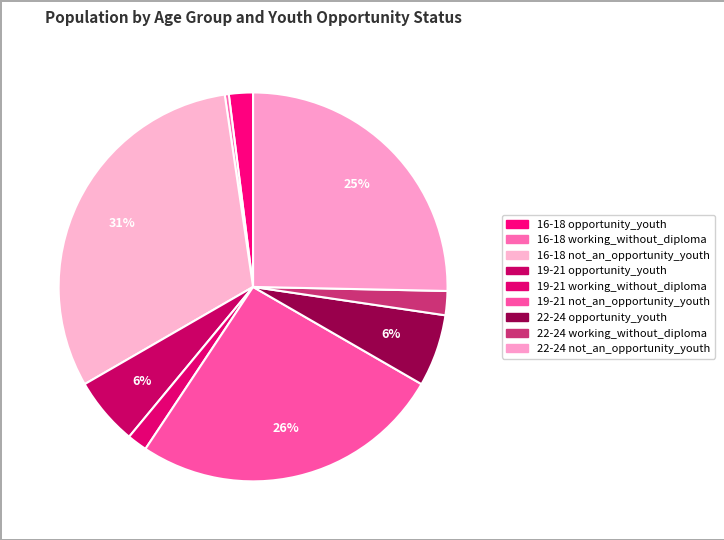

What percentage do 22-24 opportunity_youth and 19-21 not_an_opportunity_youth together represent?

32.0%